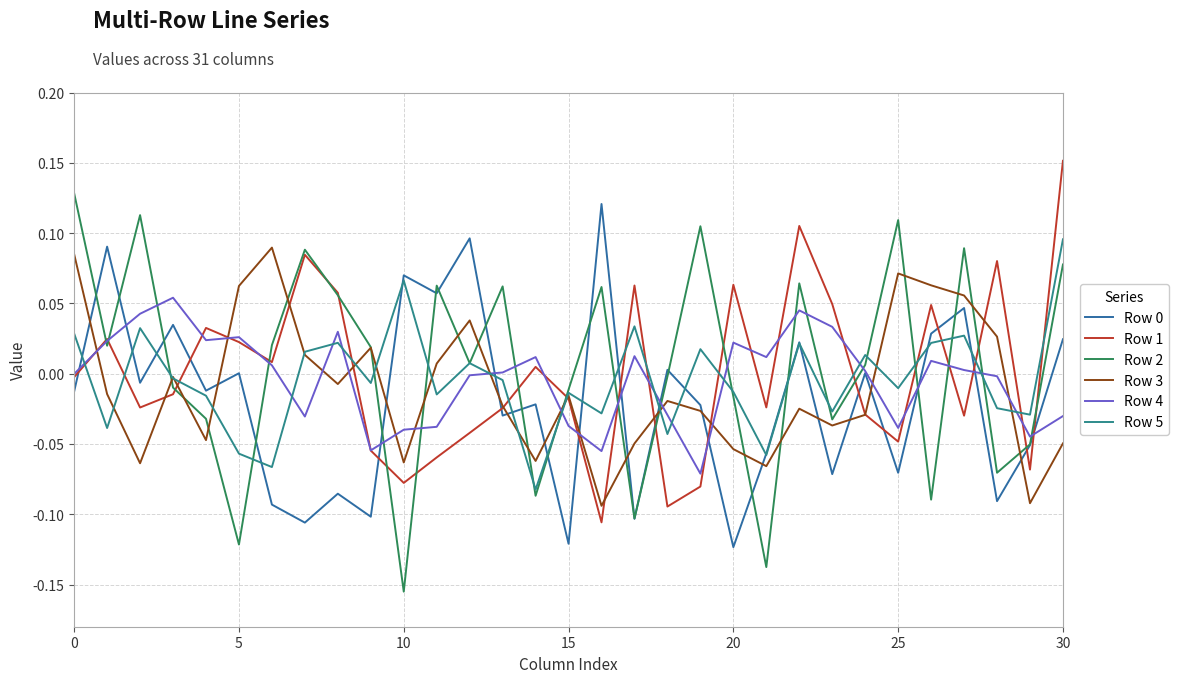

List the series in order of their peak value, lowest first.

Row 4, Row 3, Row 5, Row 0, Row 2, Row 1